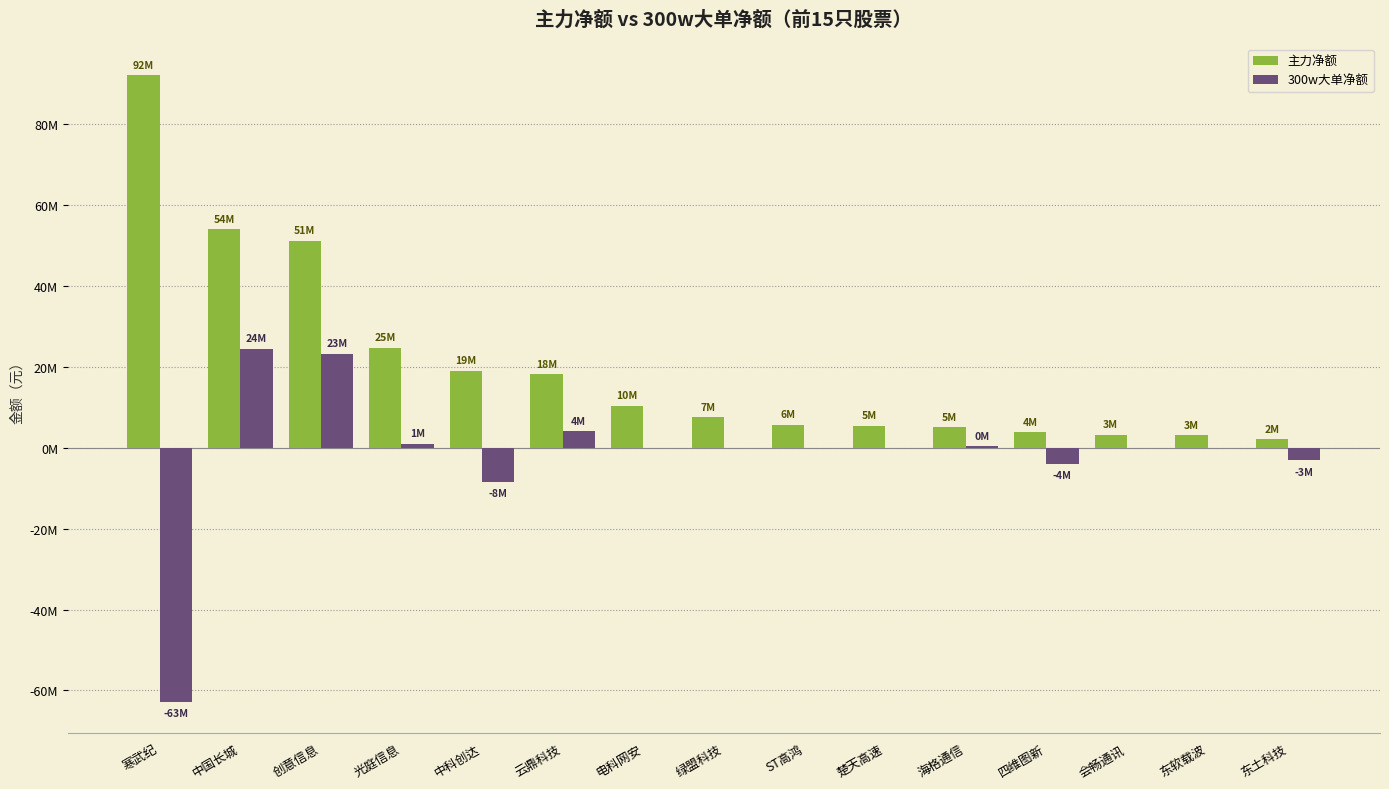

What position from the right is ST高鸿?

7